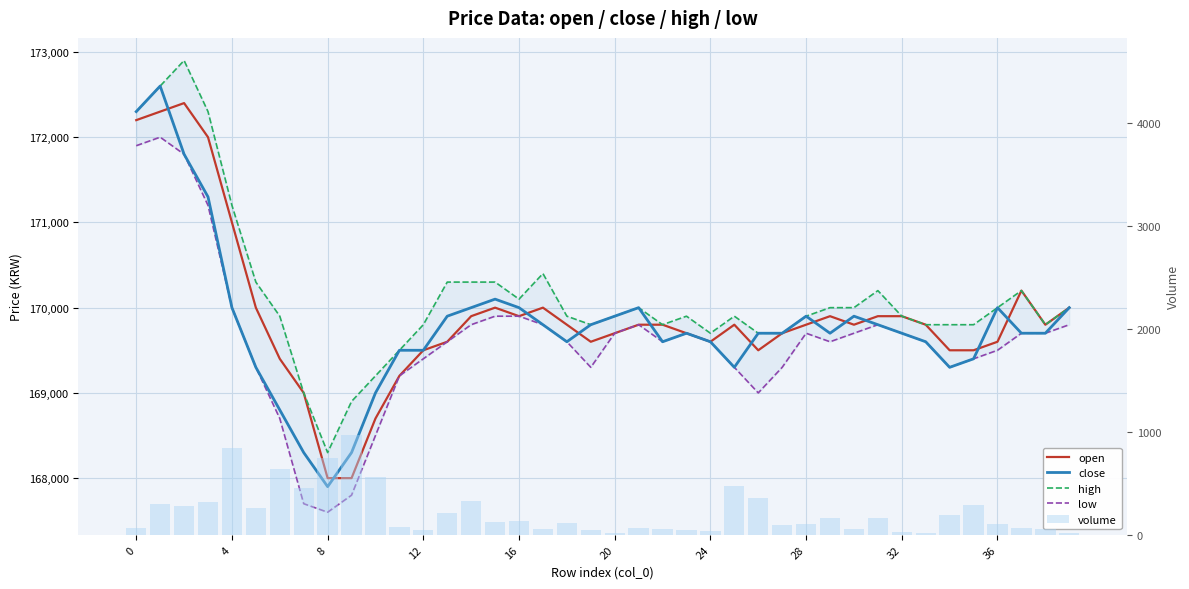

Is the value of open at 32 greater than the value of close at 37?

No